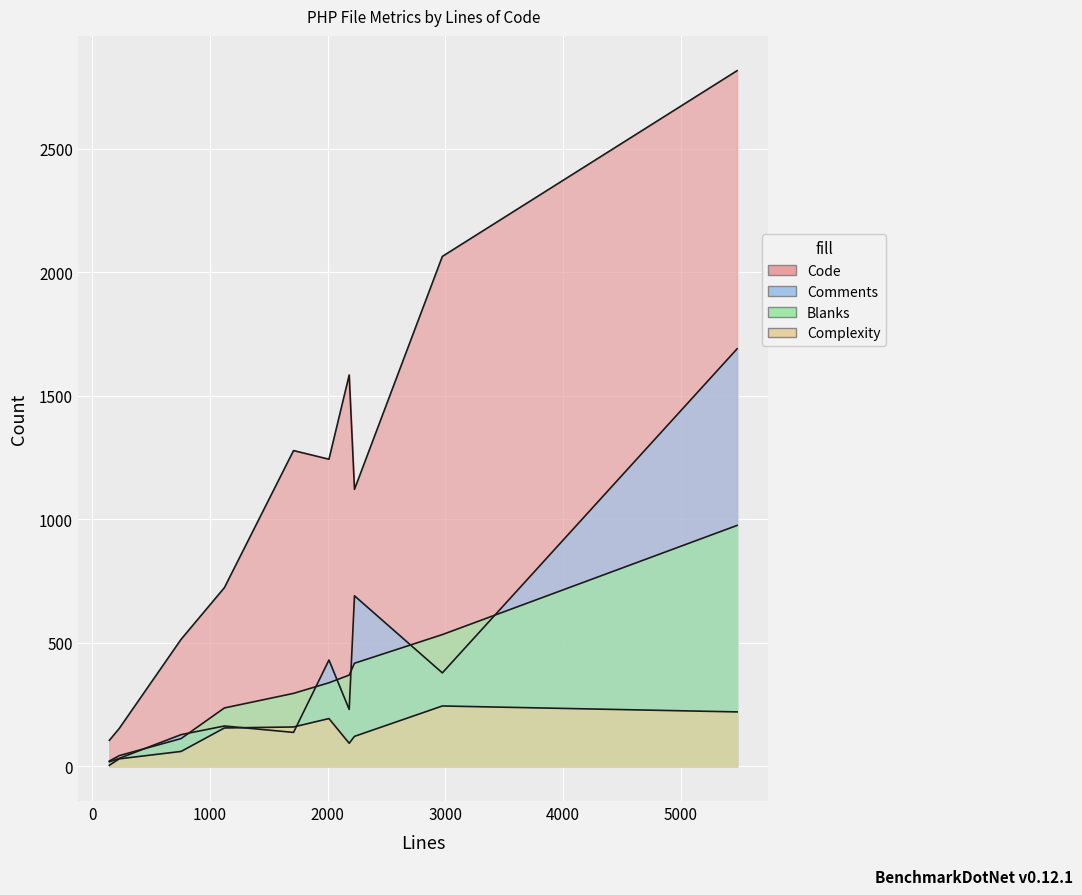

What are all the series names shown in the legend?

Code, Comments, Blanks, Complexity